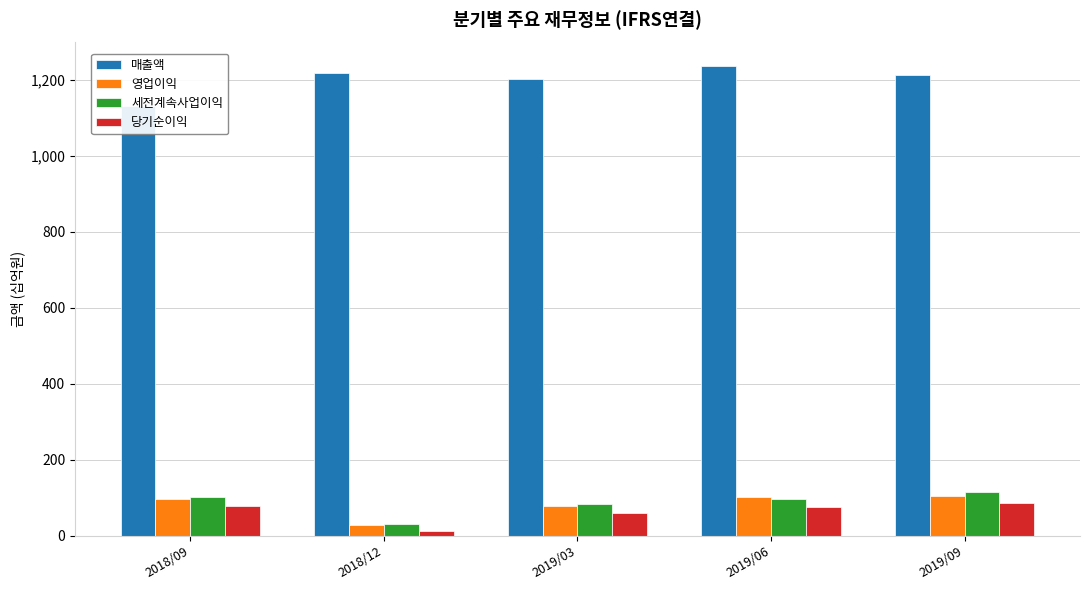

What is the sum of all 세전계속사업이익 values?

425